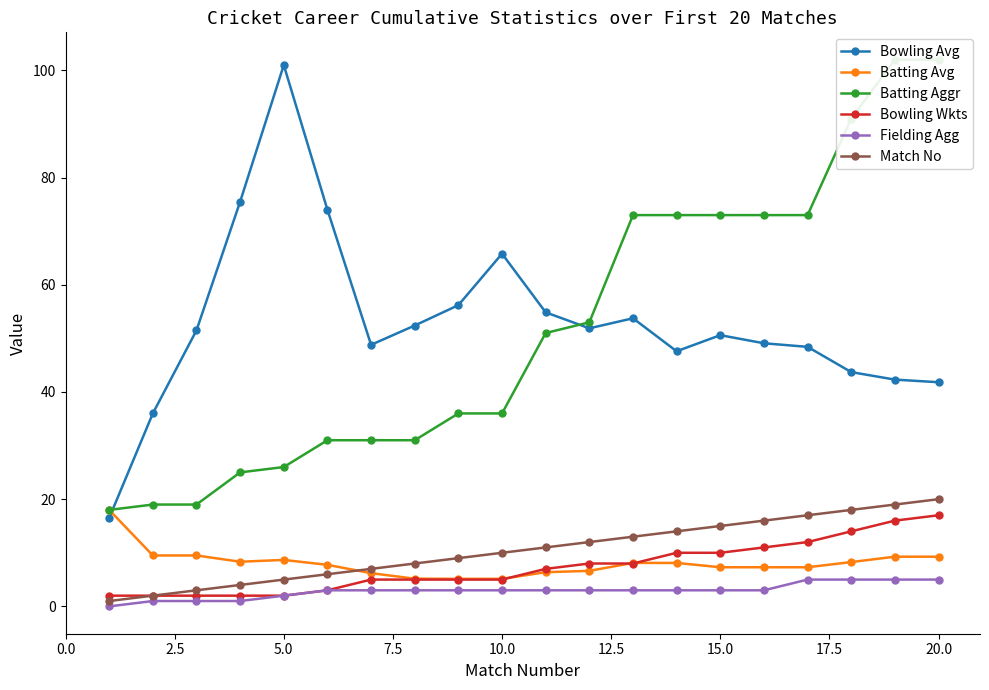

At which category is the sum across all series the highest?

19